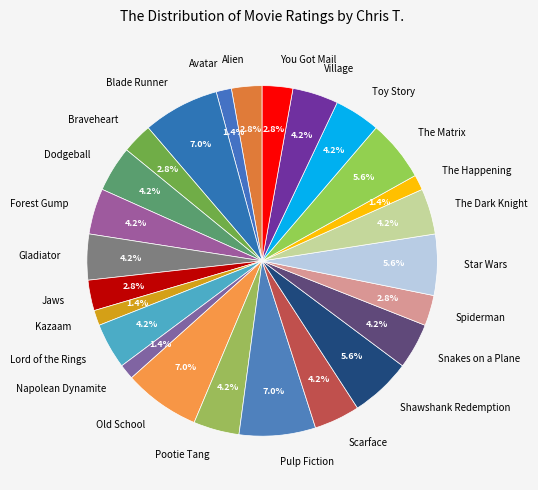

How many segments does this pie chart have?

25